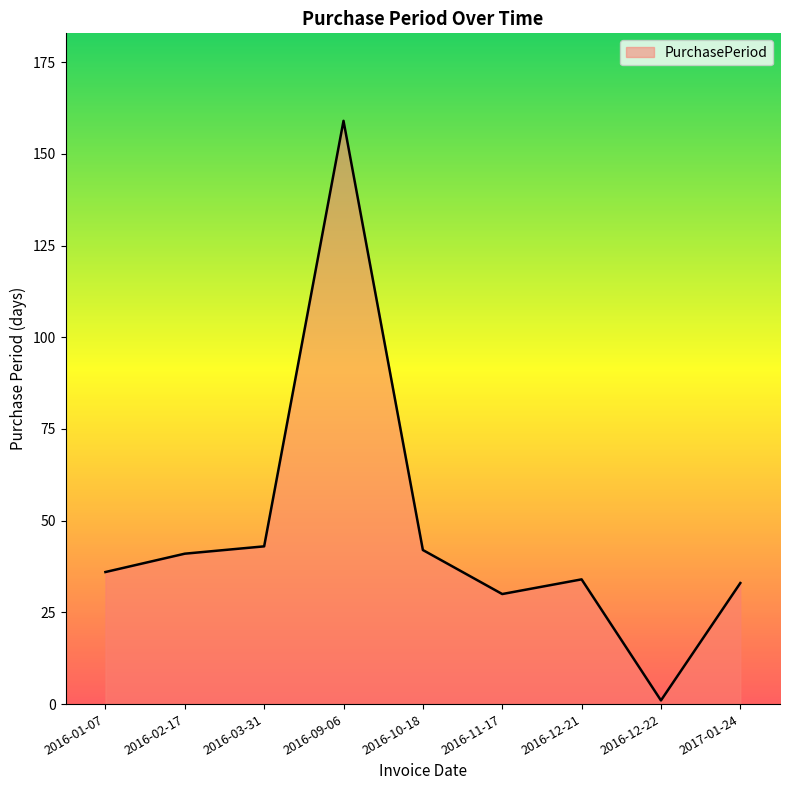

True or false: the data shows 18 at 2016-12-21.

False